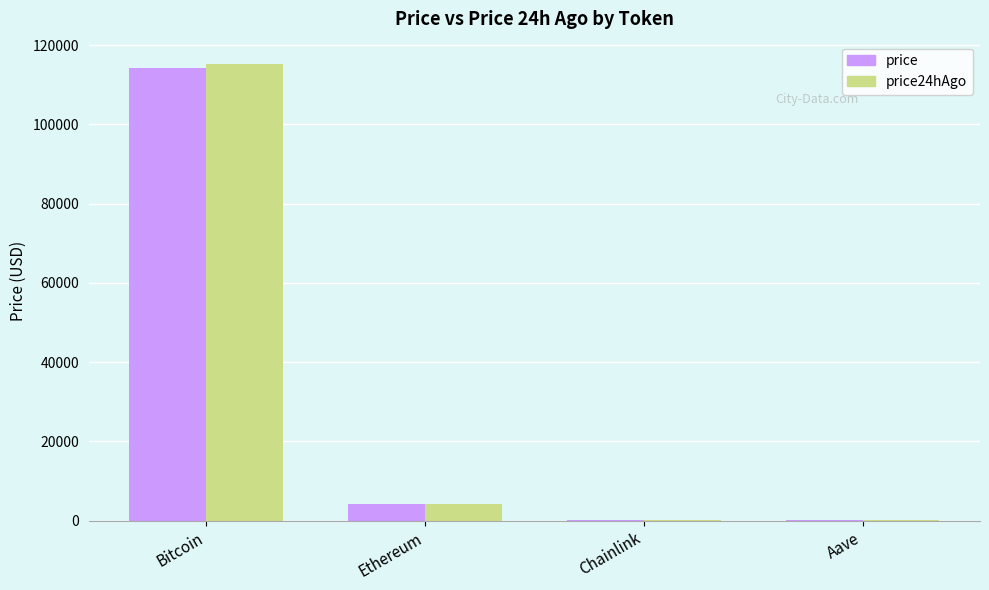

What is the sum of all price values?

118619.7